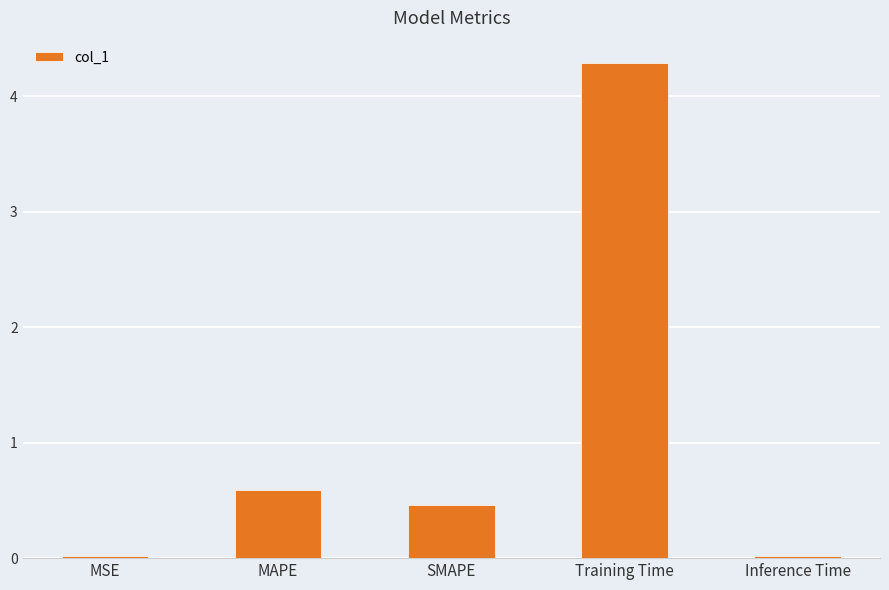

Is it true that the value at MSE is 0.0?

True